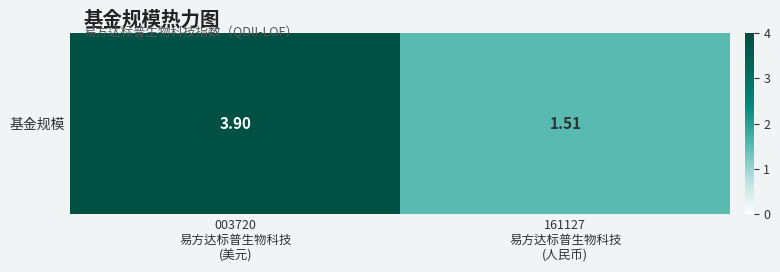

What is the sum of the values at 161127
易方达标普生物科技
(人民币) and 003720
易方达标普生物科技
(美元)?

5.4